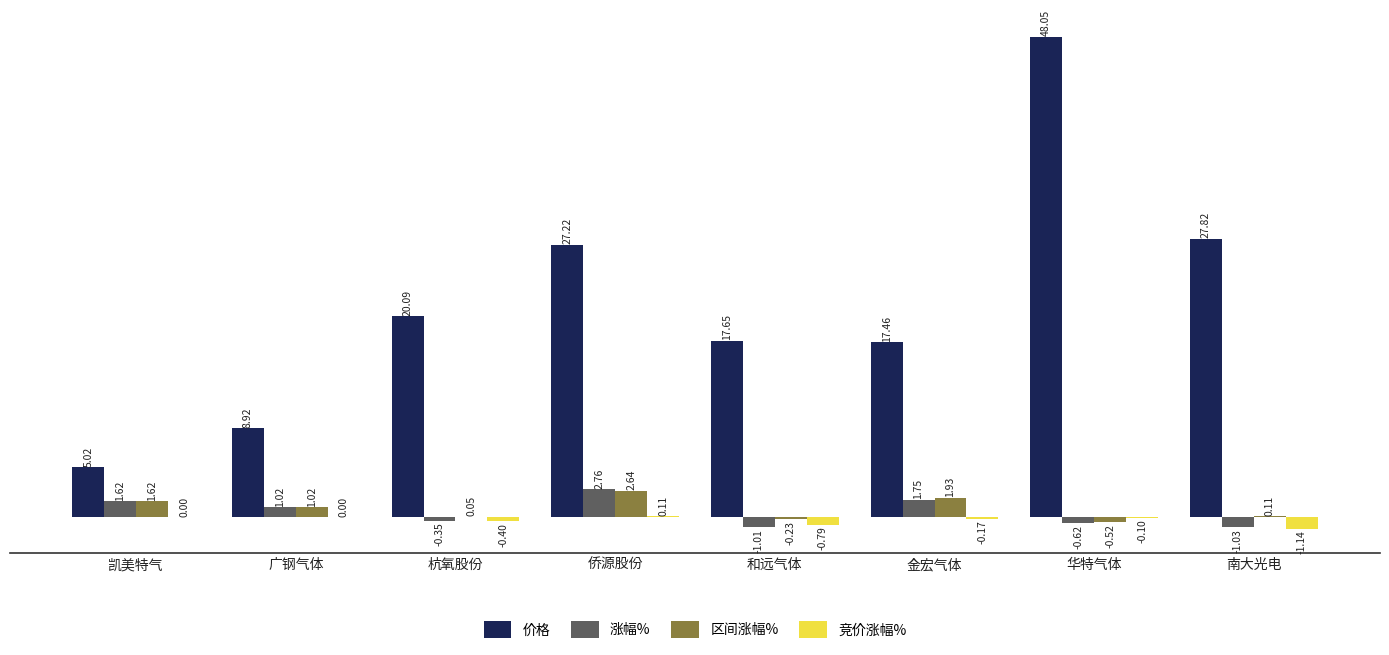

What is the total value across all series at 南大光电?

25.8